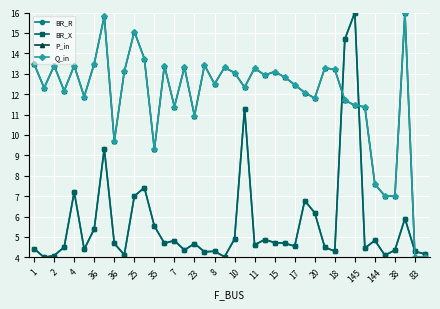

What is the value of the P_in point at the 32nd from the left?

11.7